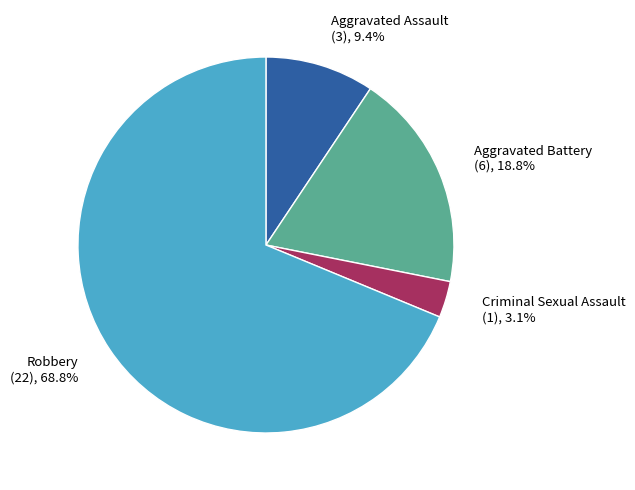

How many segments does this pie chart have?

4